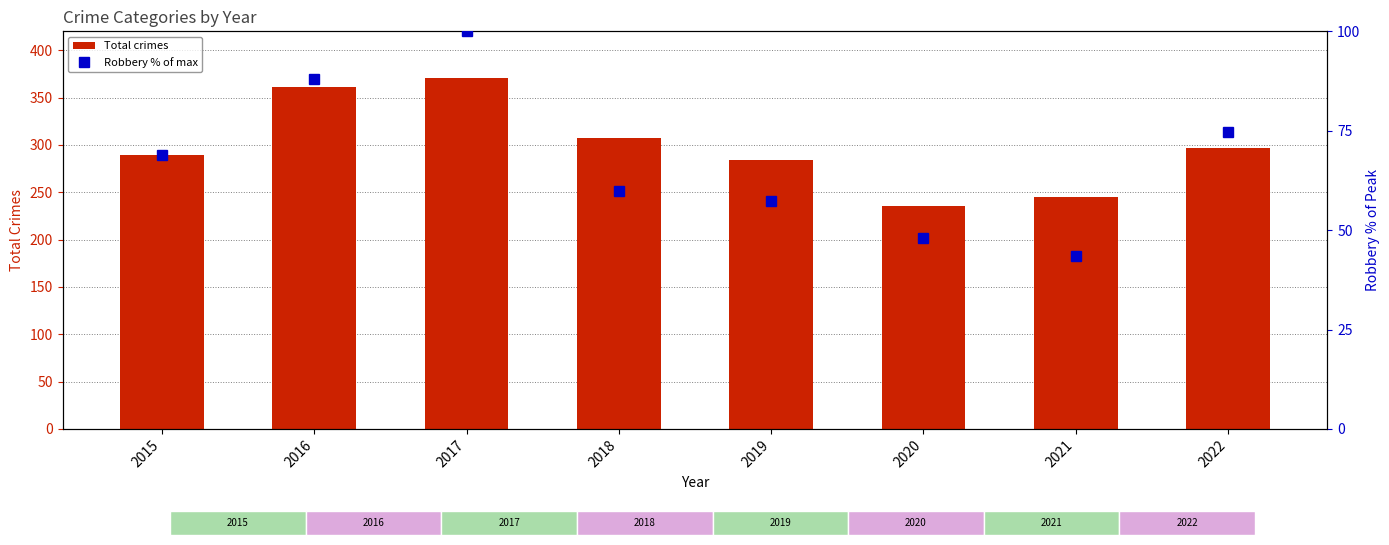

Count the number of categories in the chart.

8